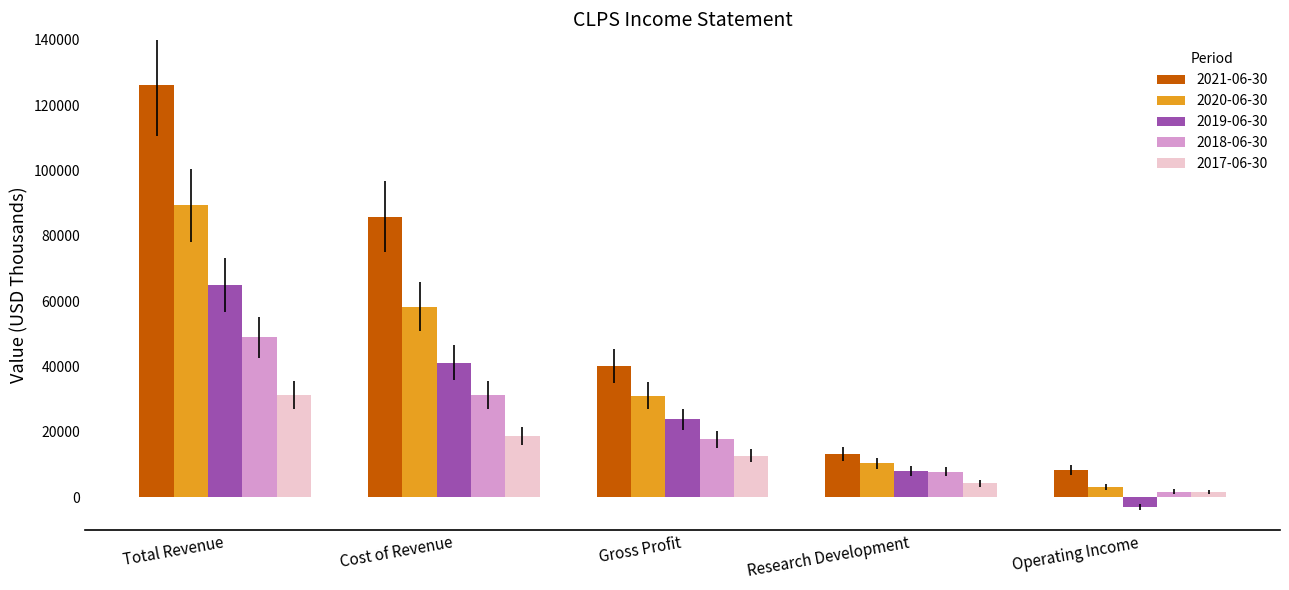

Does the chart contain any negative values?

Yes